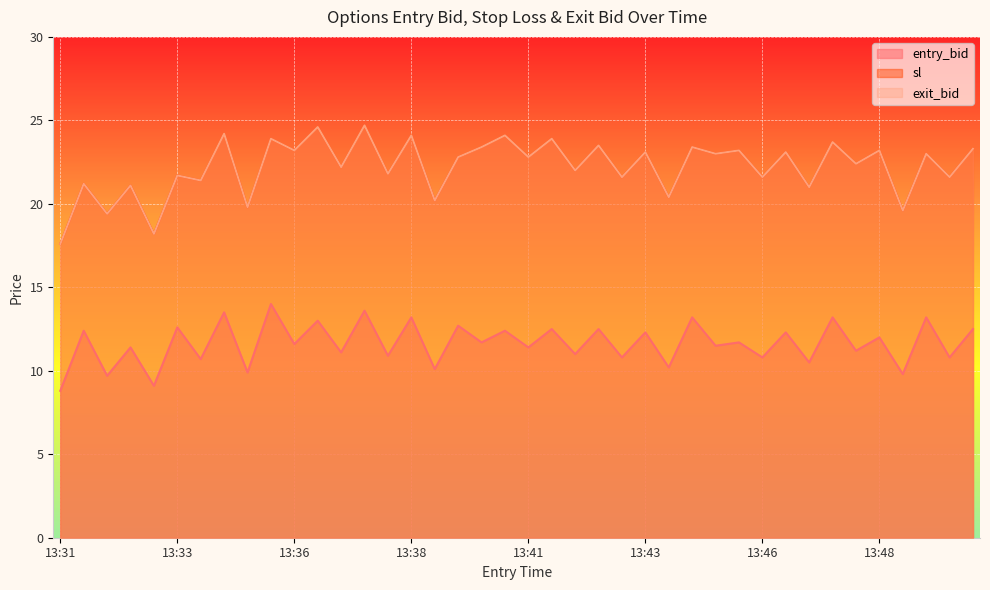

The value of sl at 13:46 is 35.5. True or false?

False